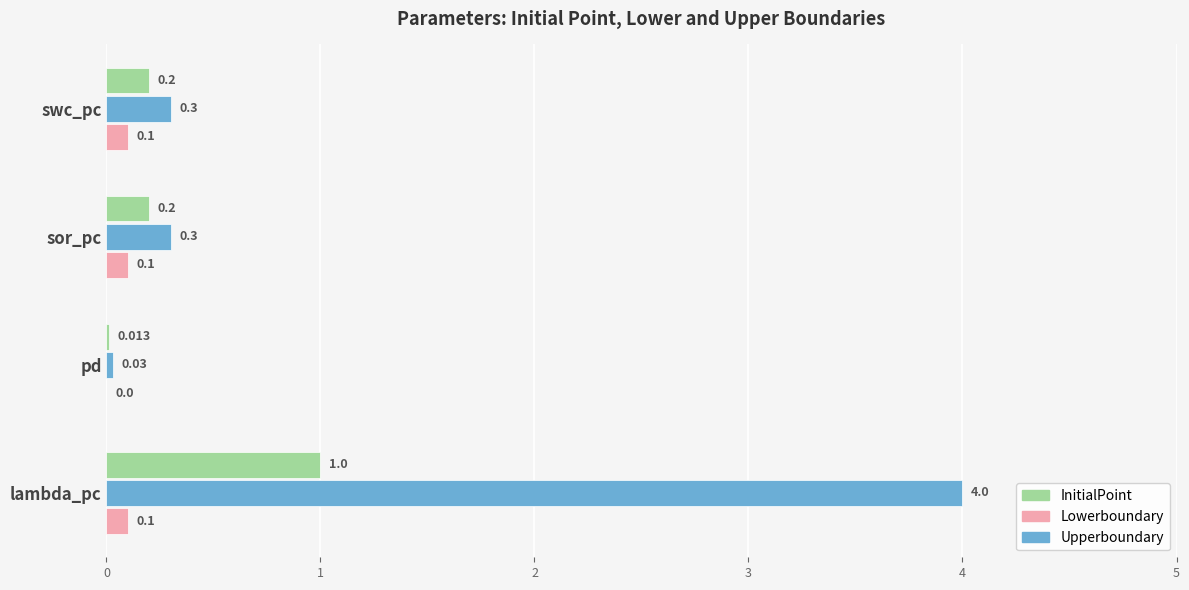

Which series has the largest total across all categories?

Upperboundary